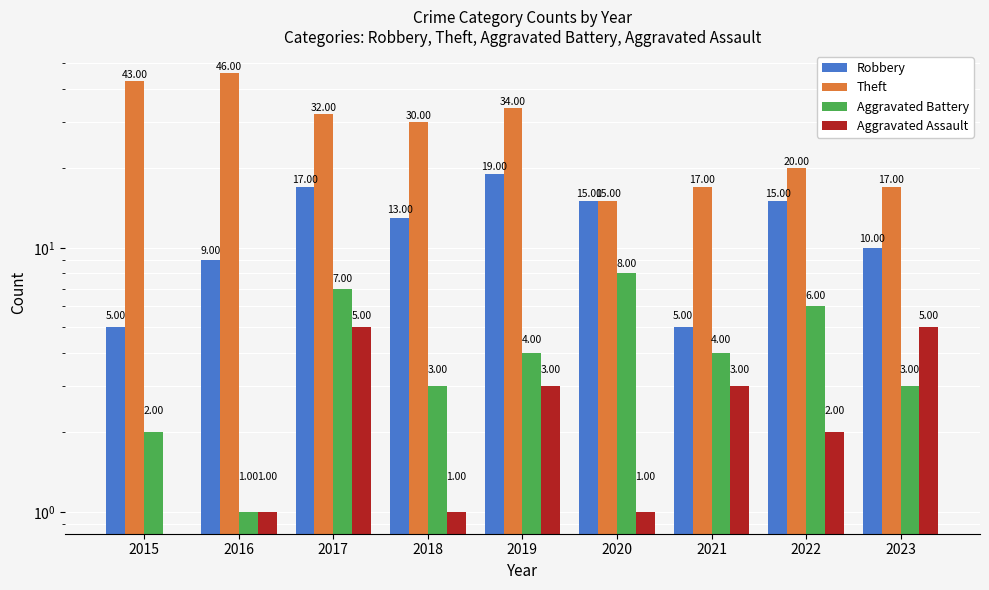

Which has a higher value, 2019 or 2023?

2019